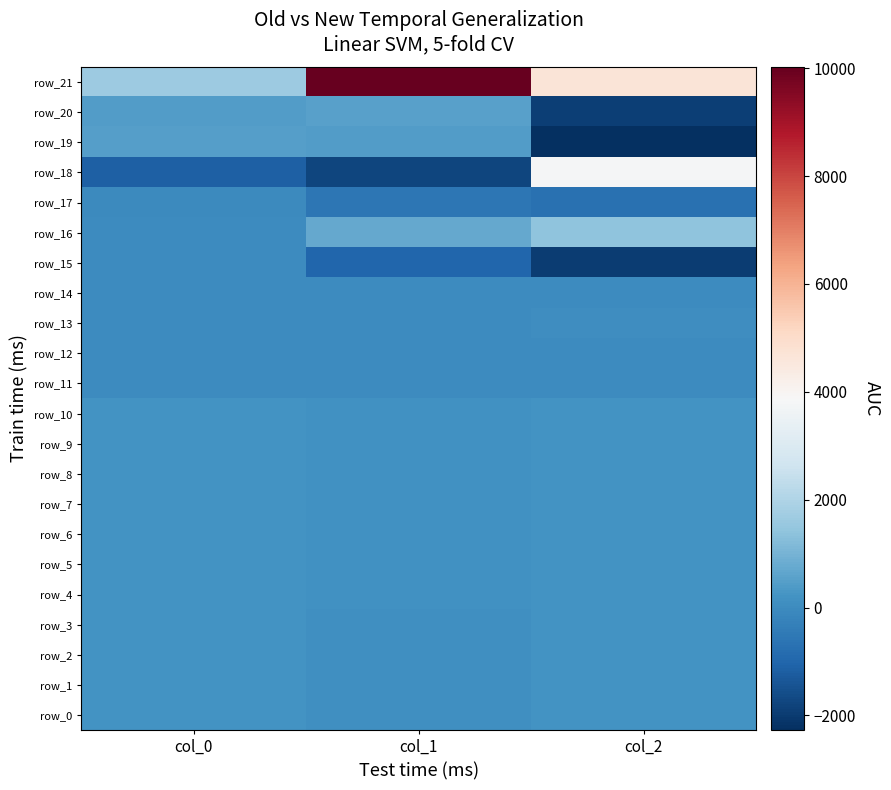

The row_21 series shows 2909.1 at col_0. True or false?

False